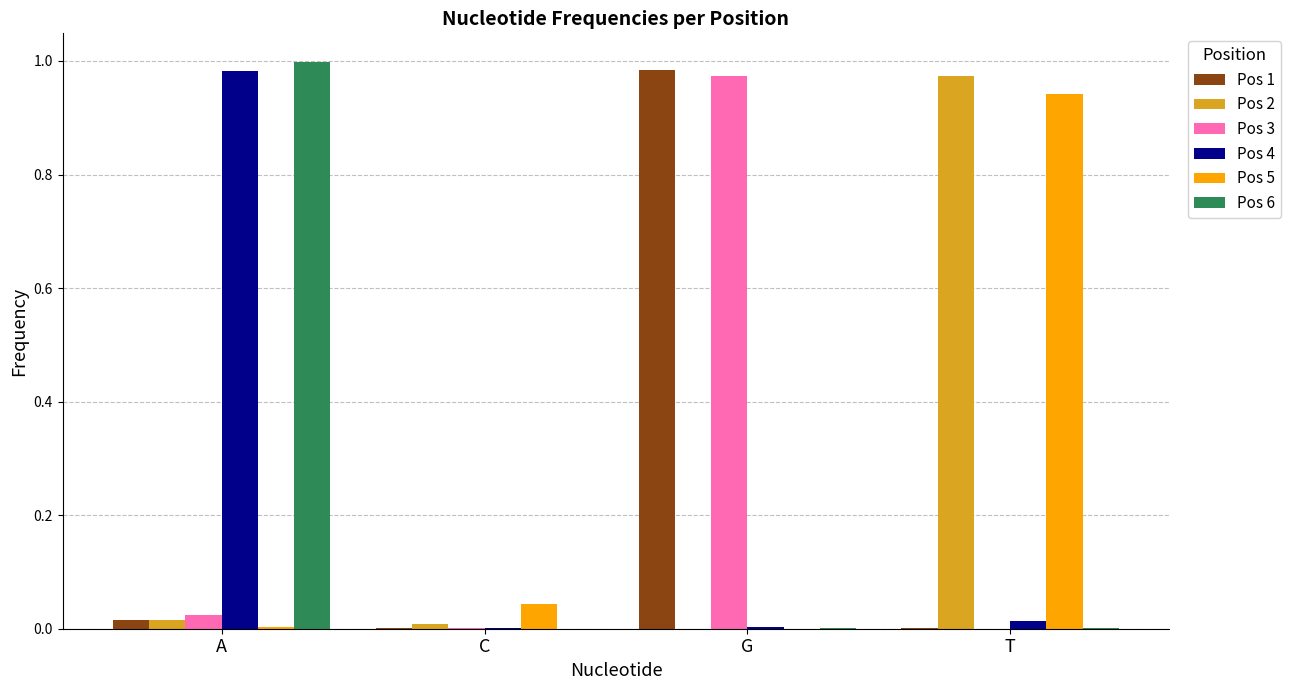

The value of Pos 4 at C is 0.0. True or false?

True